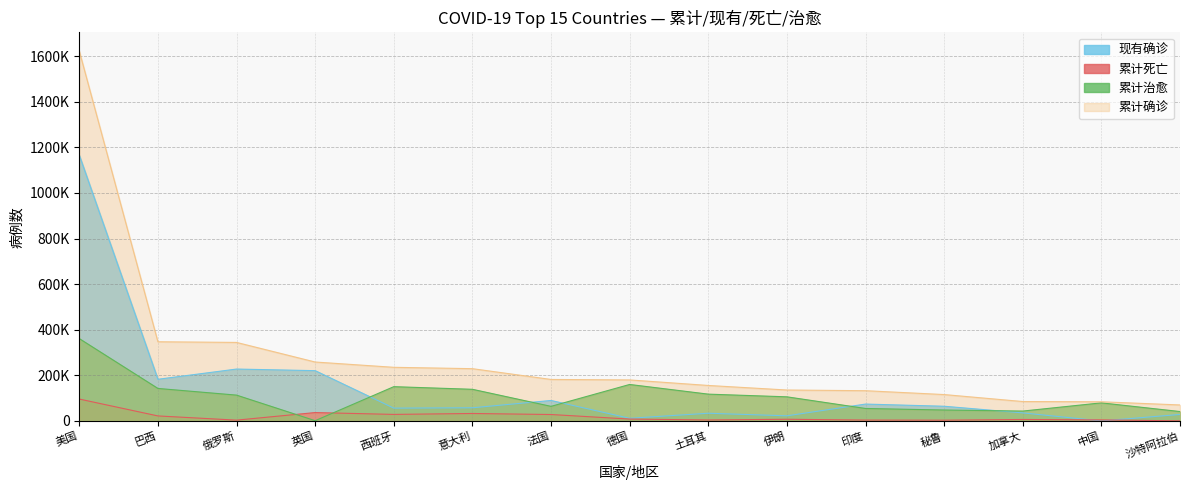

True or false: 累计治愈病例 and 累计死亡病例 cross at least once.

True